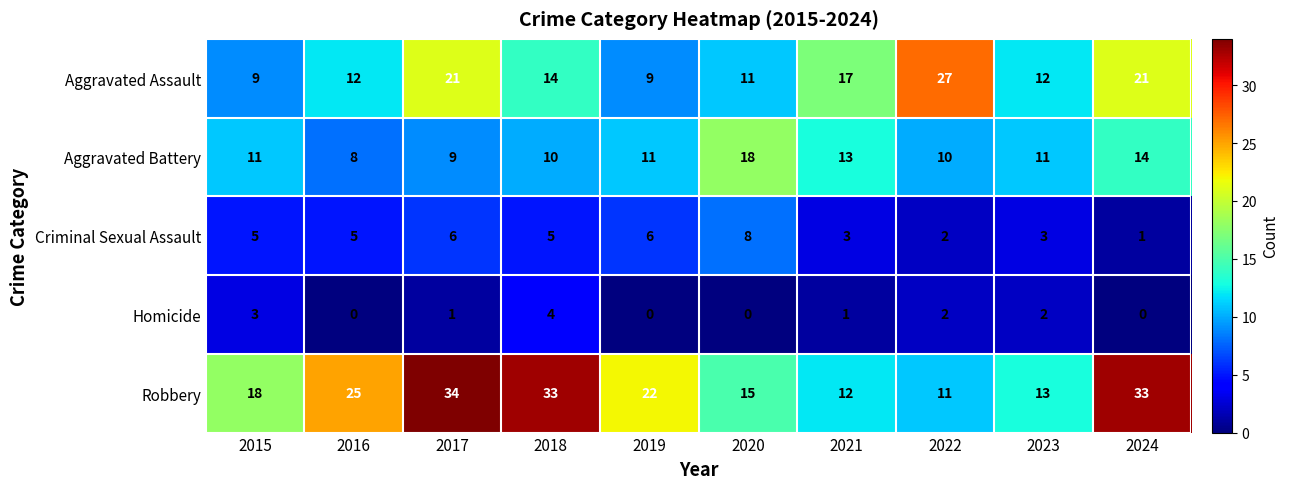

Rank the series by their maximum value, from highest to lowest.

Robbery, Aggravated Assault, Aggravated Battery, Criminal Sexual Assault, Homicide